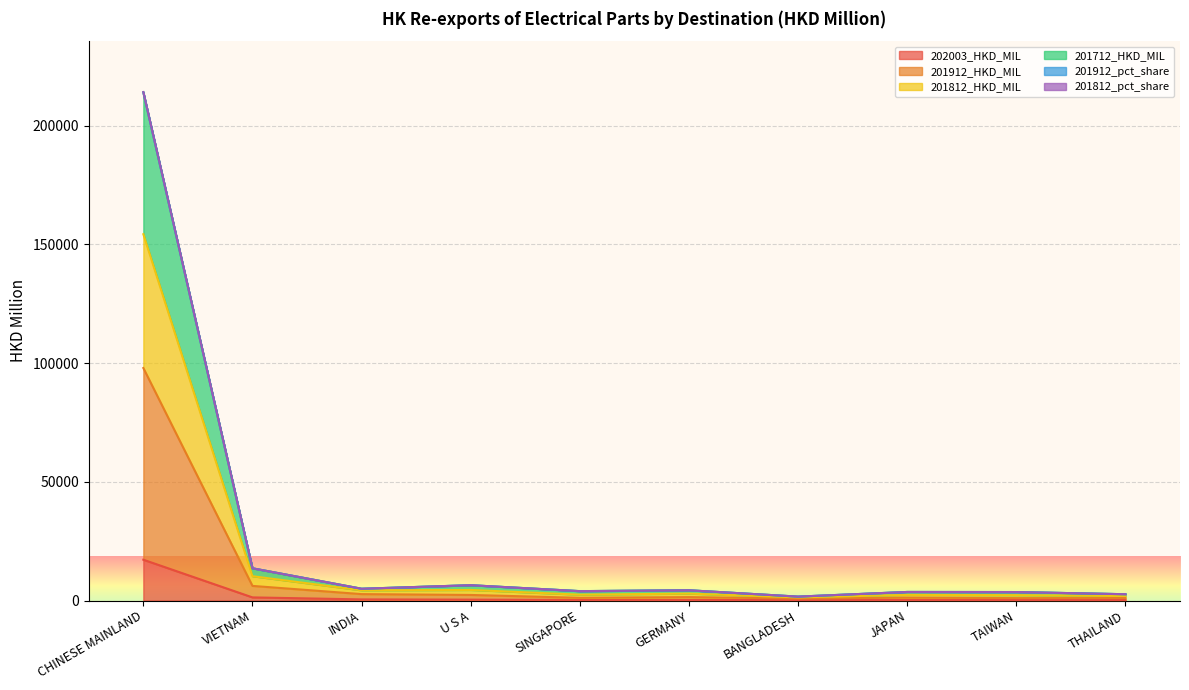

What position from the right is TAIWAN?

2